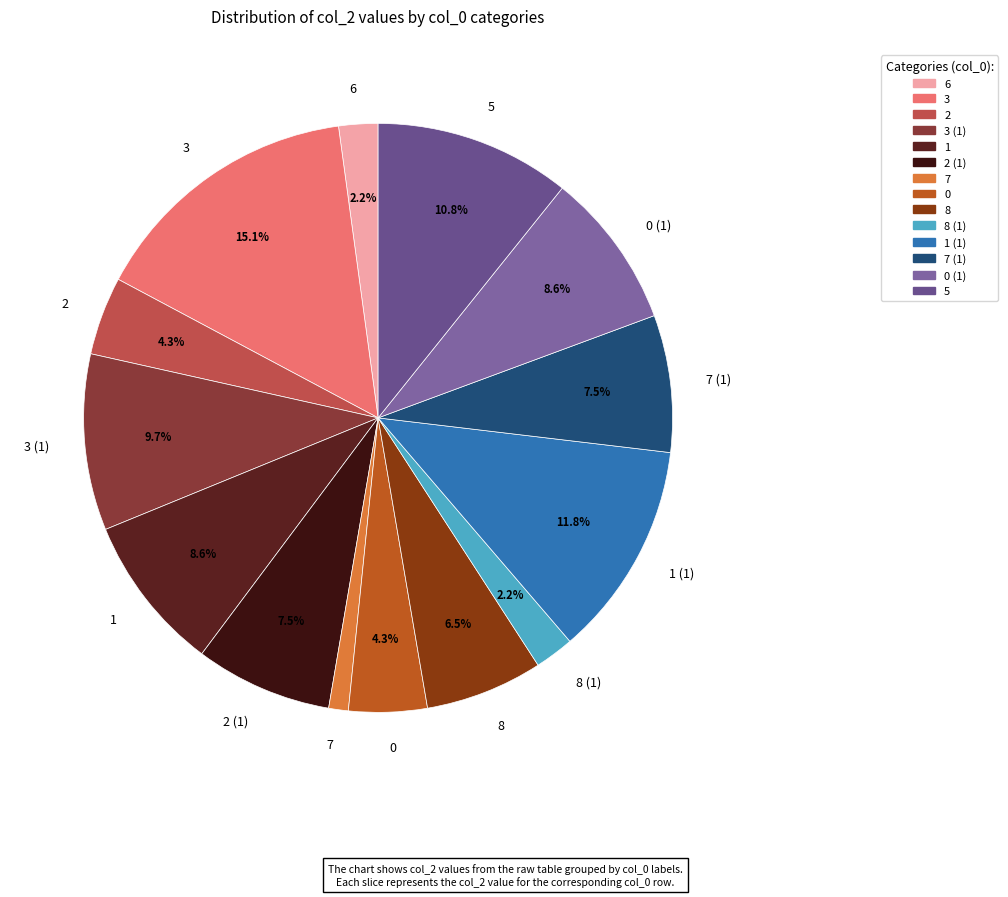

How many segments does this pie chart have?

14